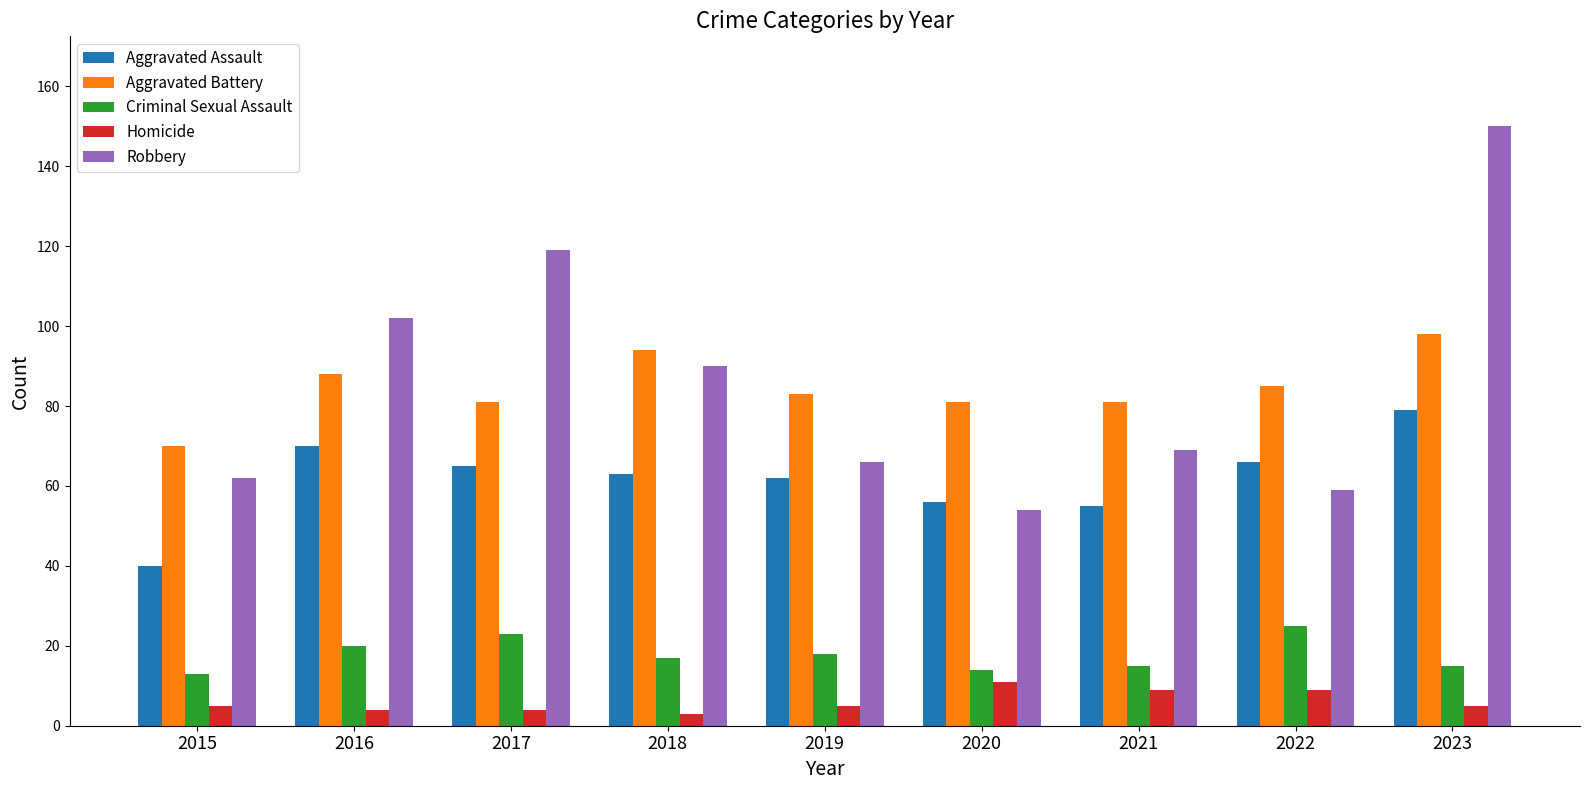

Reading right to left, transcribe all the data shown in this chart.

Aggravated Assault: 79	66	55	56	62	63	65	70	40
Aggravated Battery: 98	85	81	81	83	94	81	88	70
Criminal Sexual Assault: 15	25	15	14	18	17	23	20	13
Homicide: 5	9	9	11	5	3	4	4	5
Robbery: 150	59	69	54	66	90	119	102	62